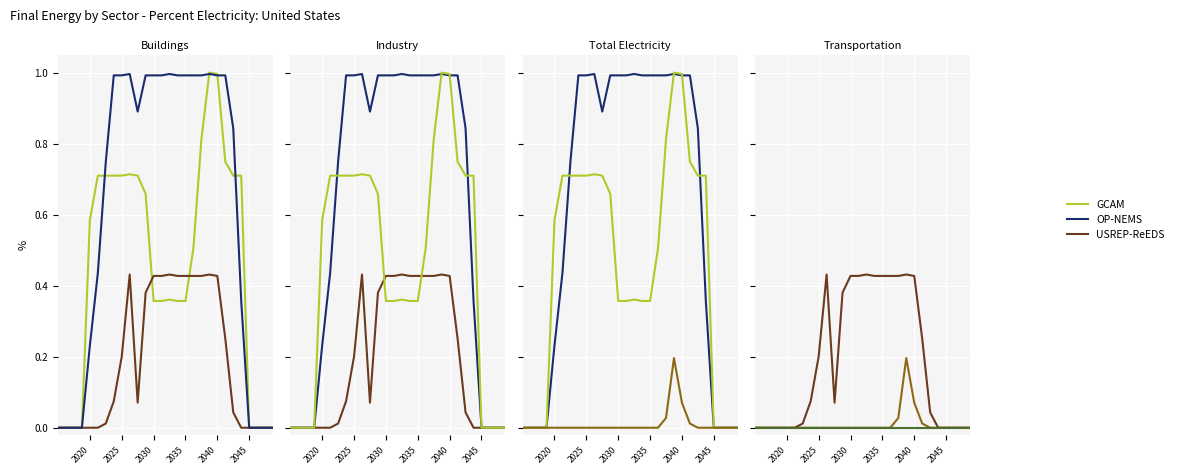

Which series changed the most between 7 and 25?

OP-NEMS